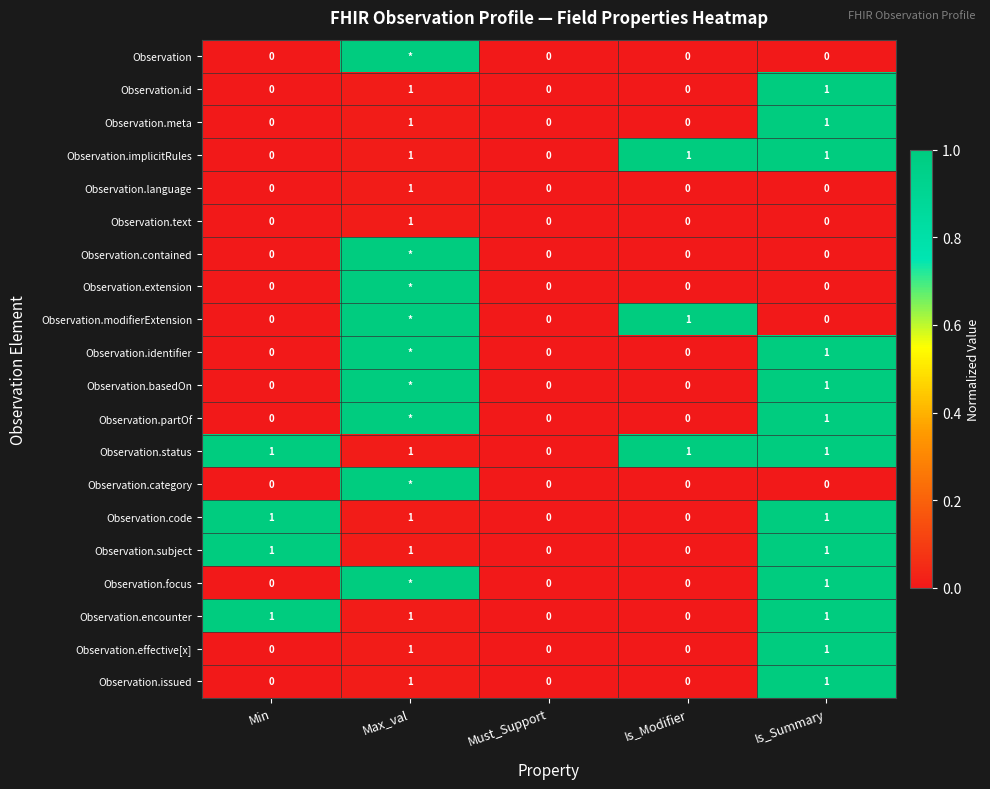

What is the total value across all series at Min?

4